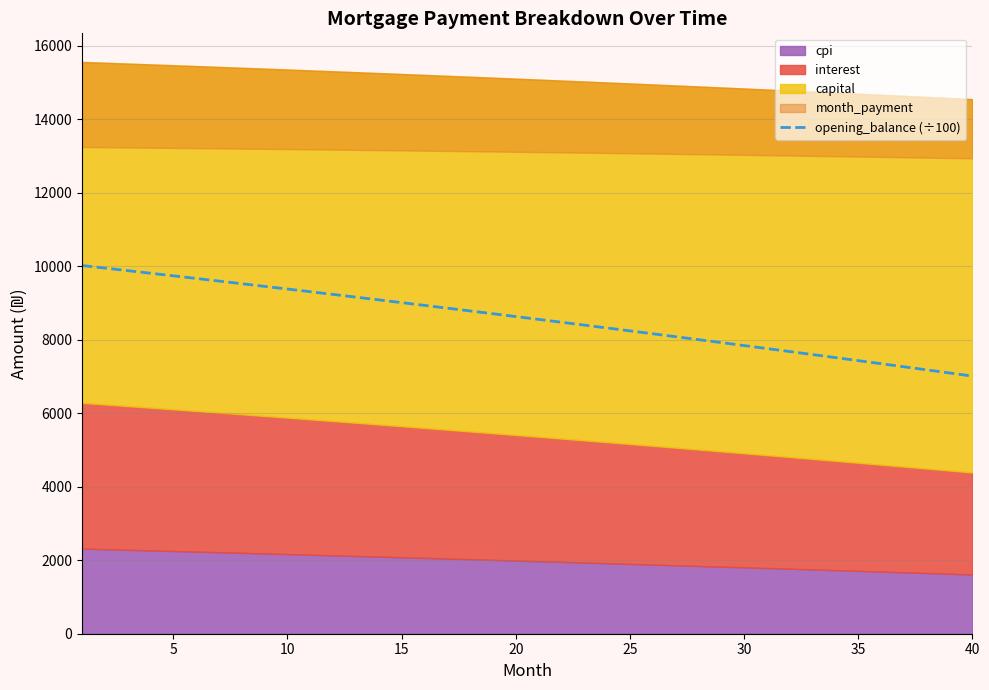

What is the sum of all values?

342736.0